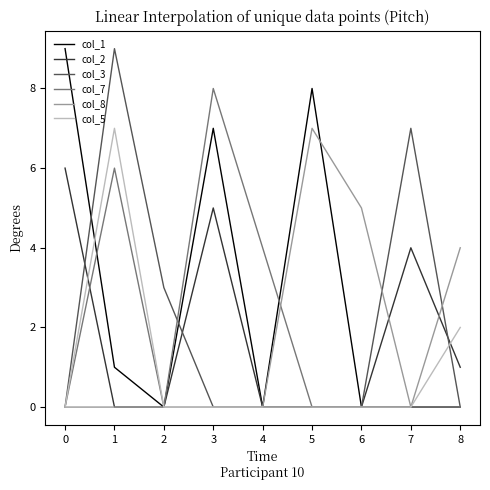

How many lines are shown in the chart?

6